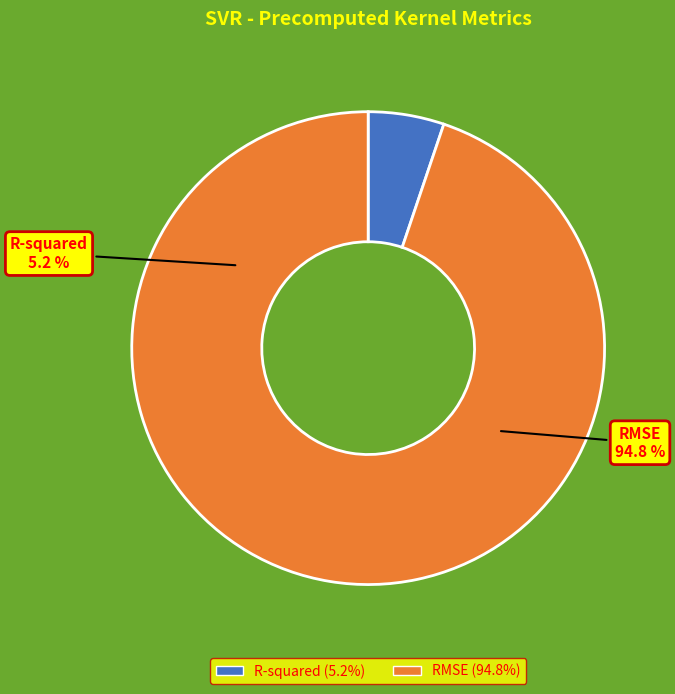

To the nearest percent, what is the difference between the RMSE and R-squared slice percentages?

90%